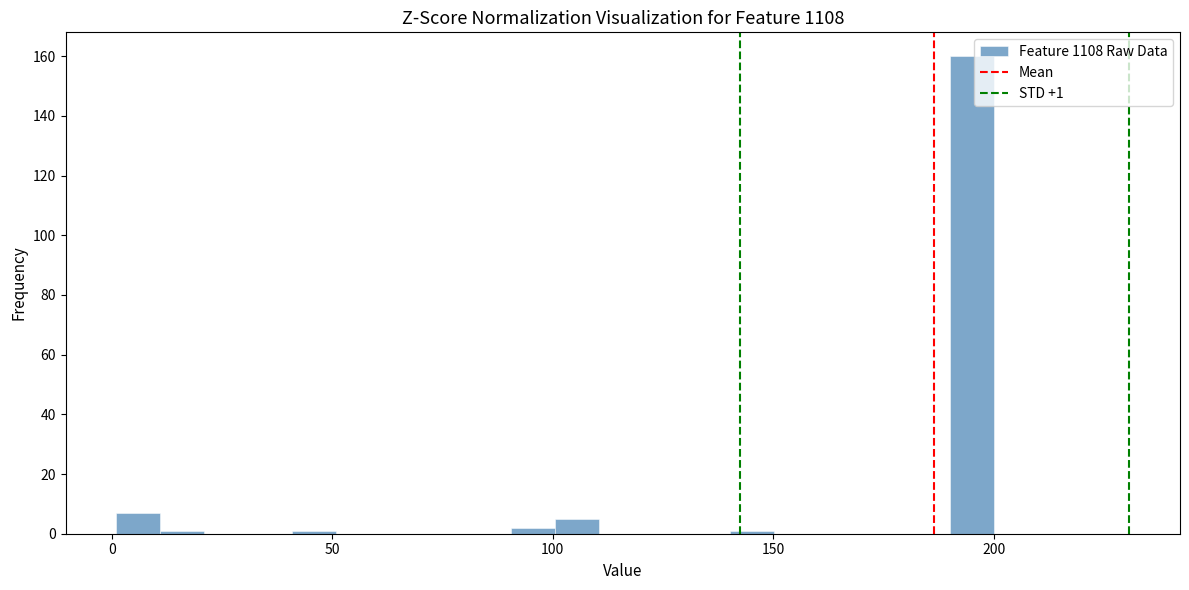

Read against the x-axis, roughly where is the centre of the tallest bar?

195